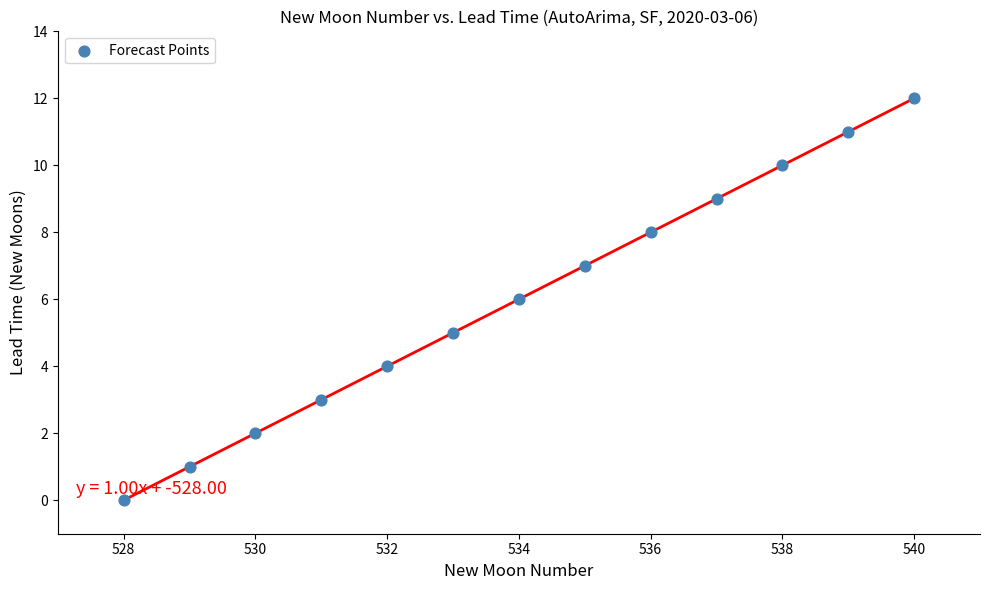

What is the range of X values (max minus min)?

12